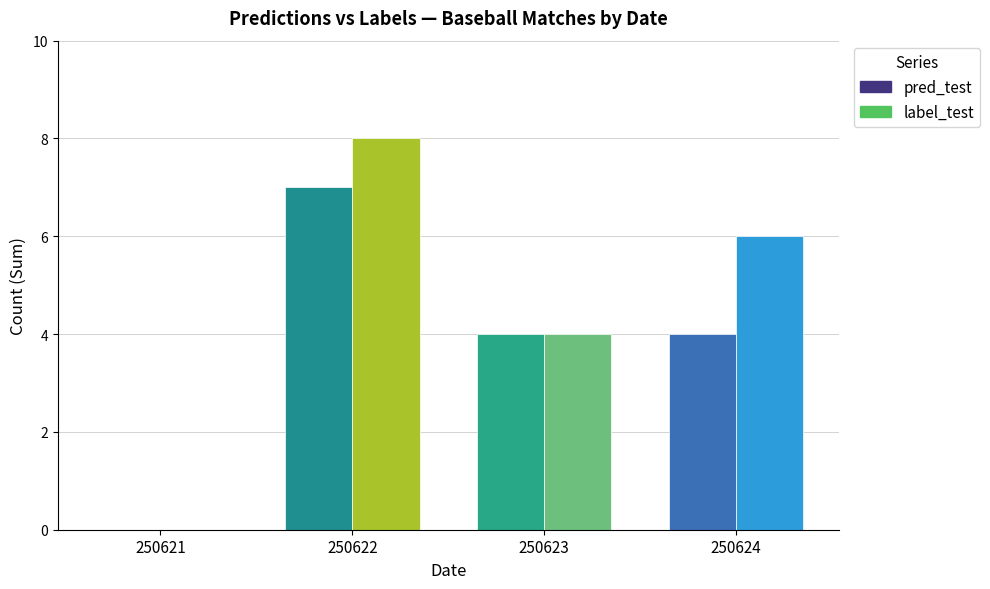

Does the chart contain stacked bars?

No